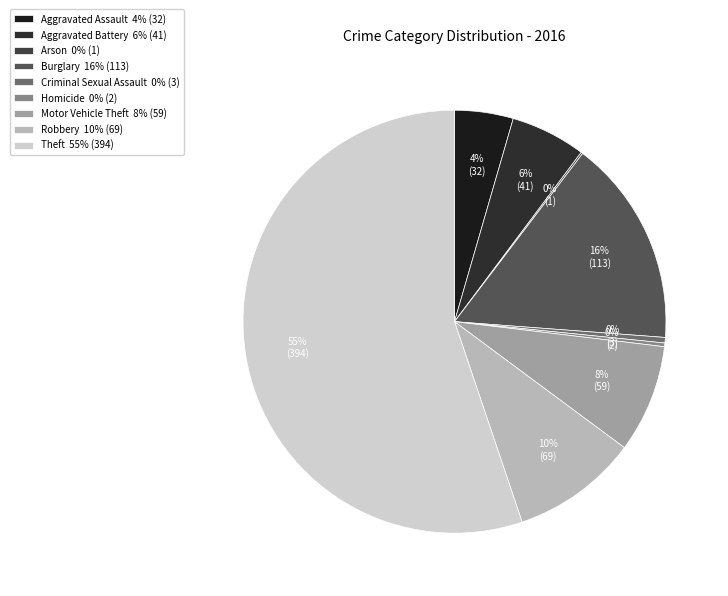

Which slice is the largest?

Theft